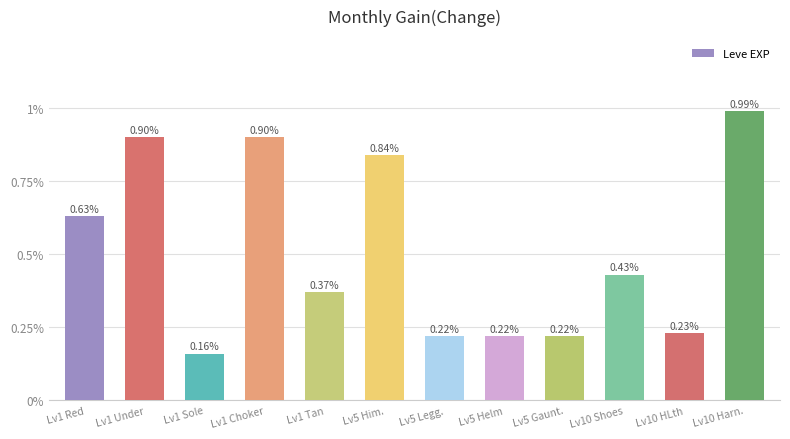

Does the chart contain any negative values?

No